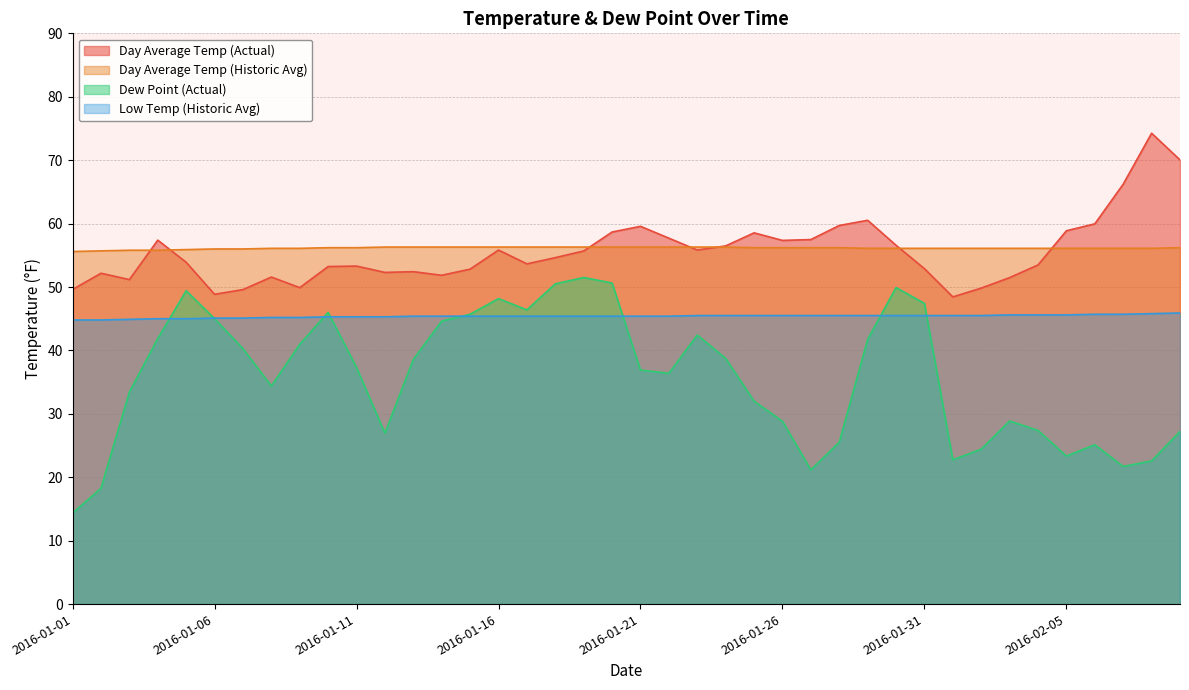

How many categories are shown in the chart?

40